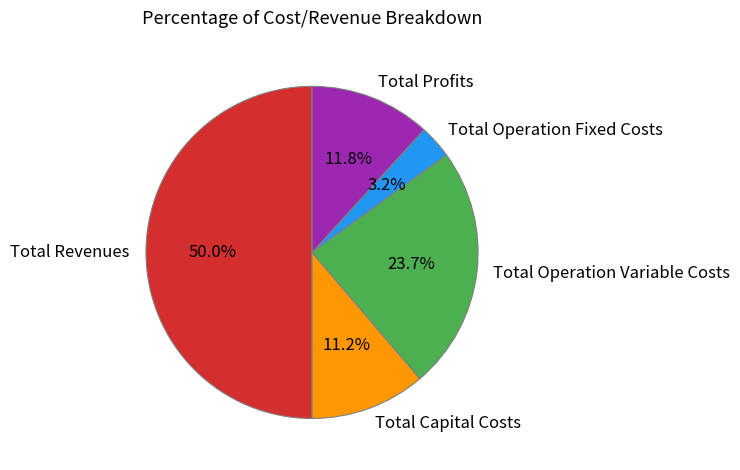

True or false: Total Revenues accounts for 50% of the total.

True